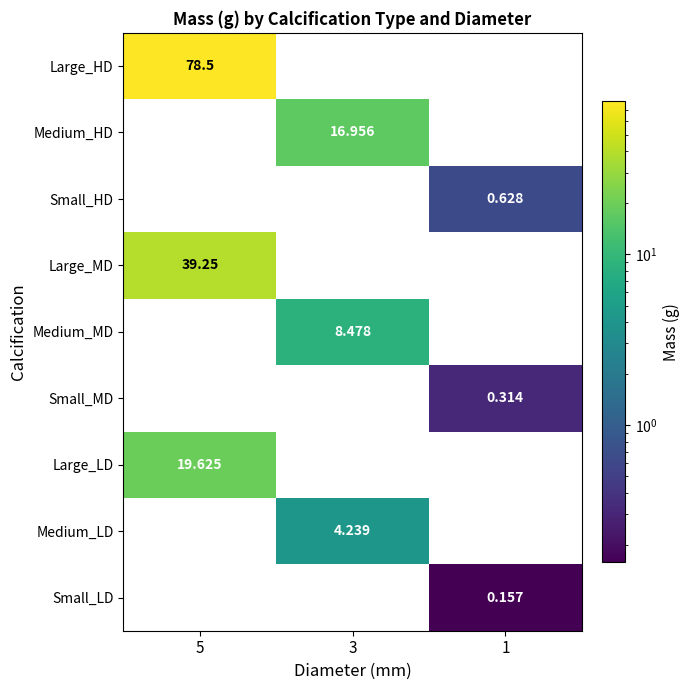

Between 5 and 3, which series saw the biggest shift?

Large_HD